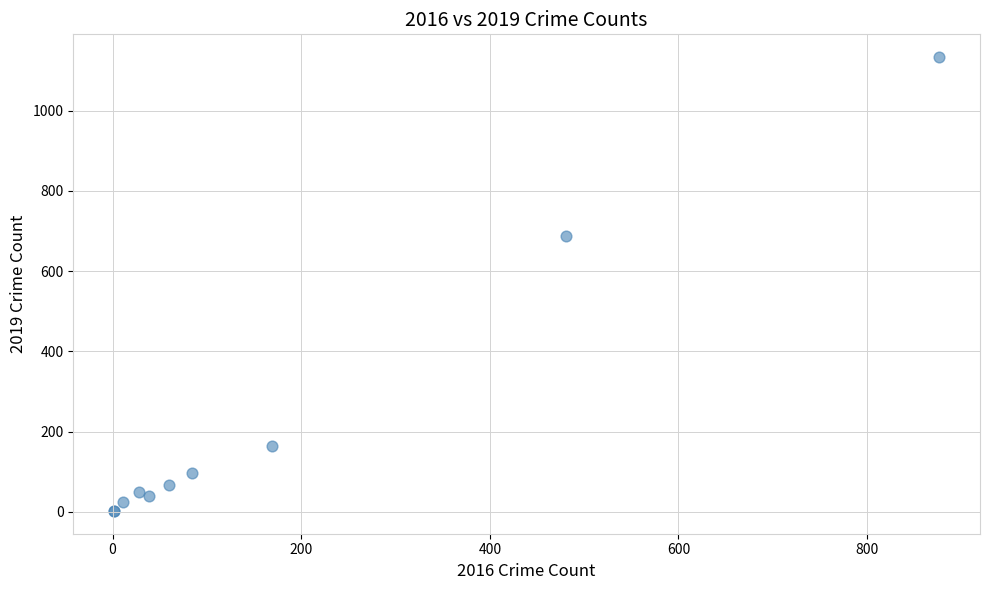

What Y value in the scatter plot is closest to 568?

689